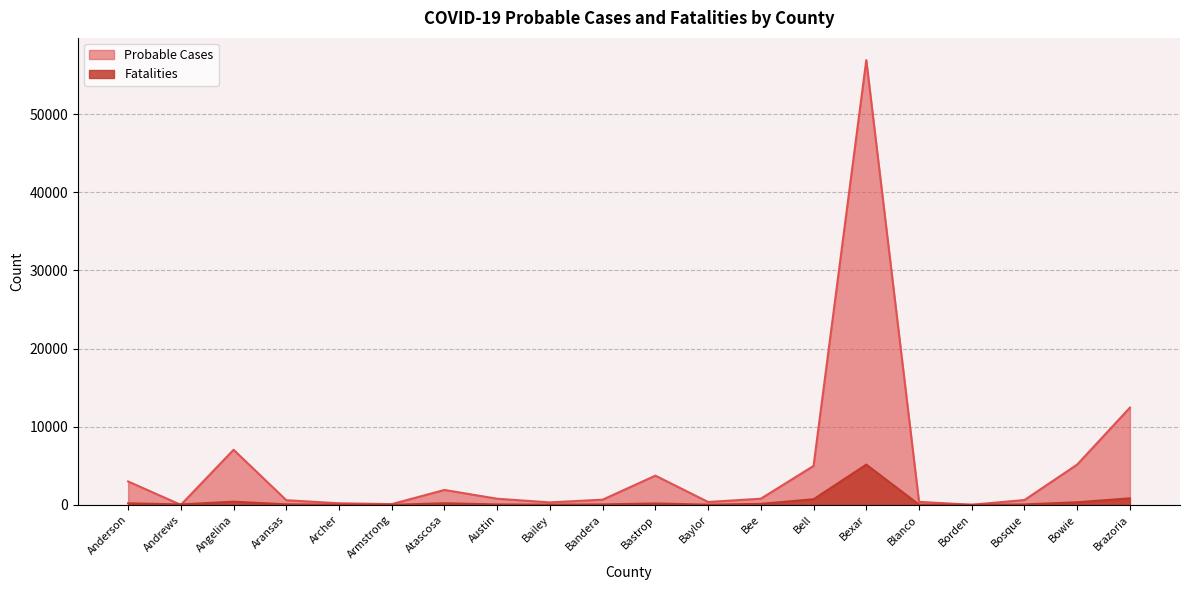

What is the sum of the Fatalities values at Archer and Brazoria?

857